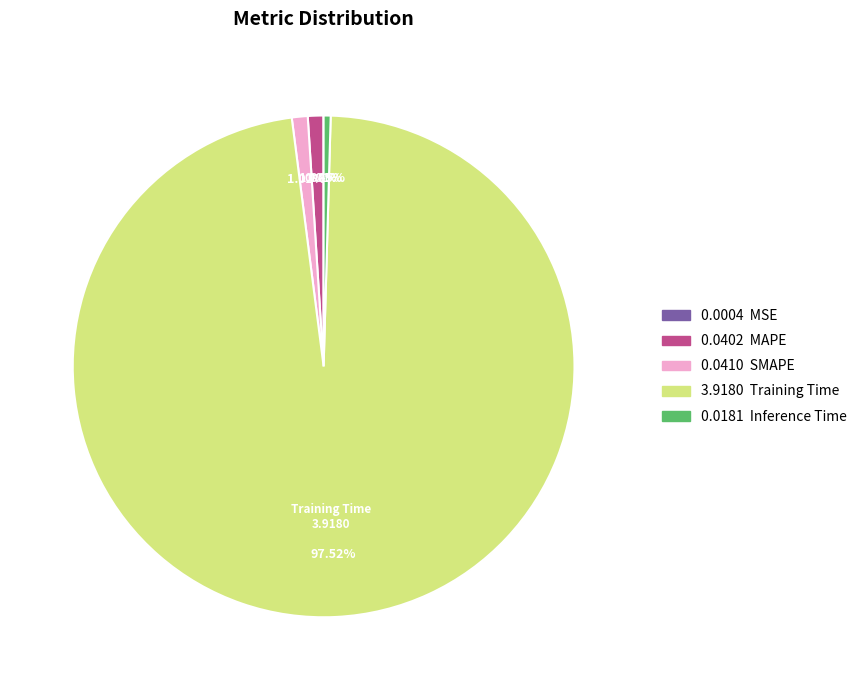

Is there any slice that represents more than half of the pie?

Yes